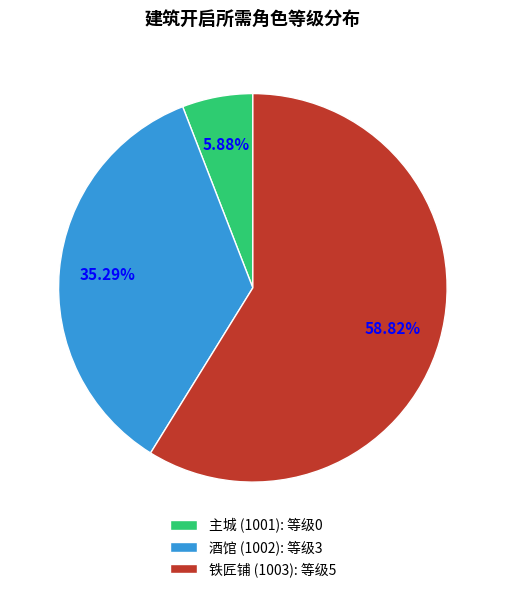

How many segments does this pie chart have?

3